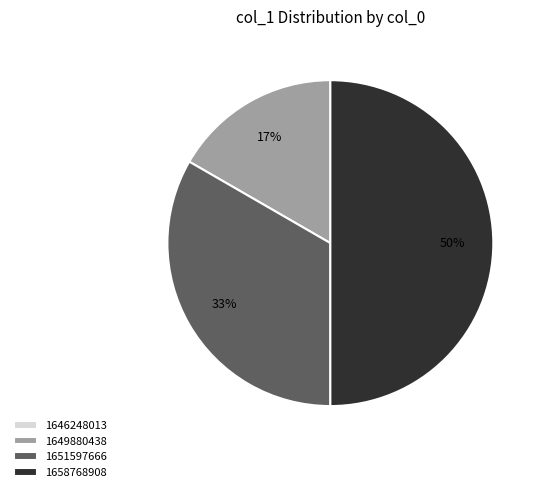

To the nearest percent, what portion does 1658768908 represent?

50%